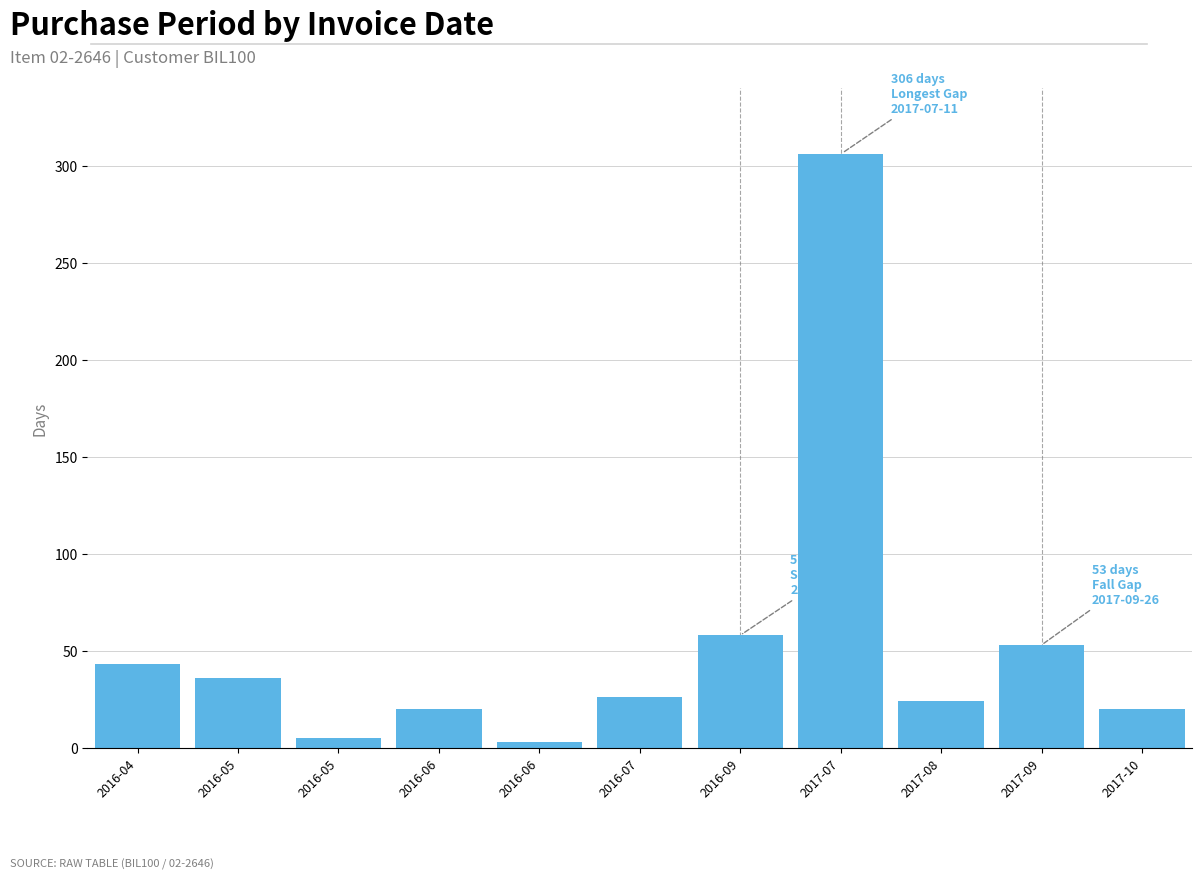

How many data points are less than 26?

5